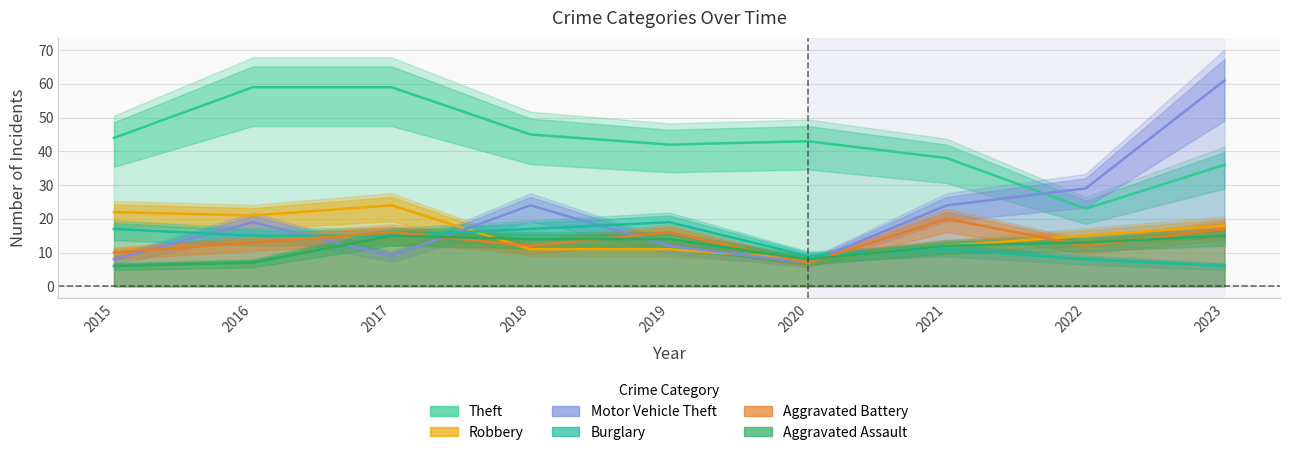

Which series has the largest total across all categories?

Theft